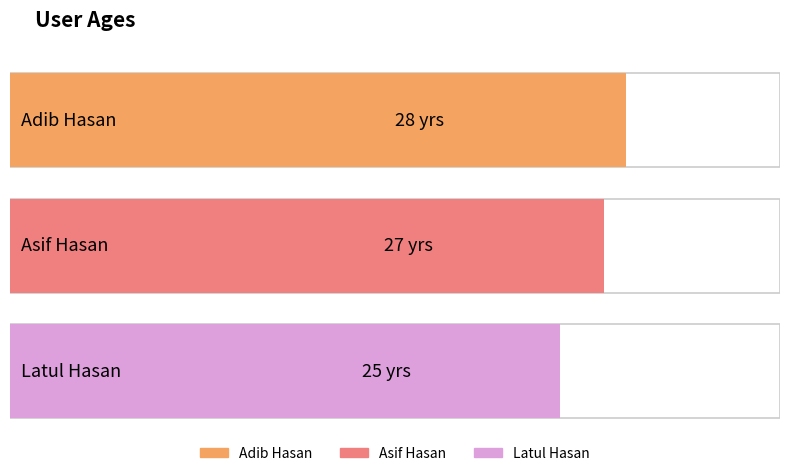

List the labels in order of value, largest first.

Adib Hasan, Asif Hasan, Latul Hasan